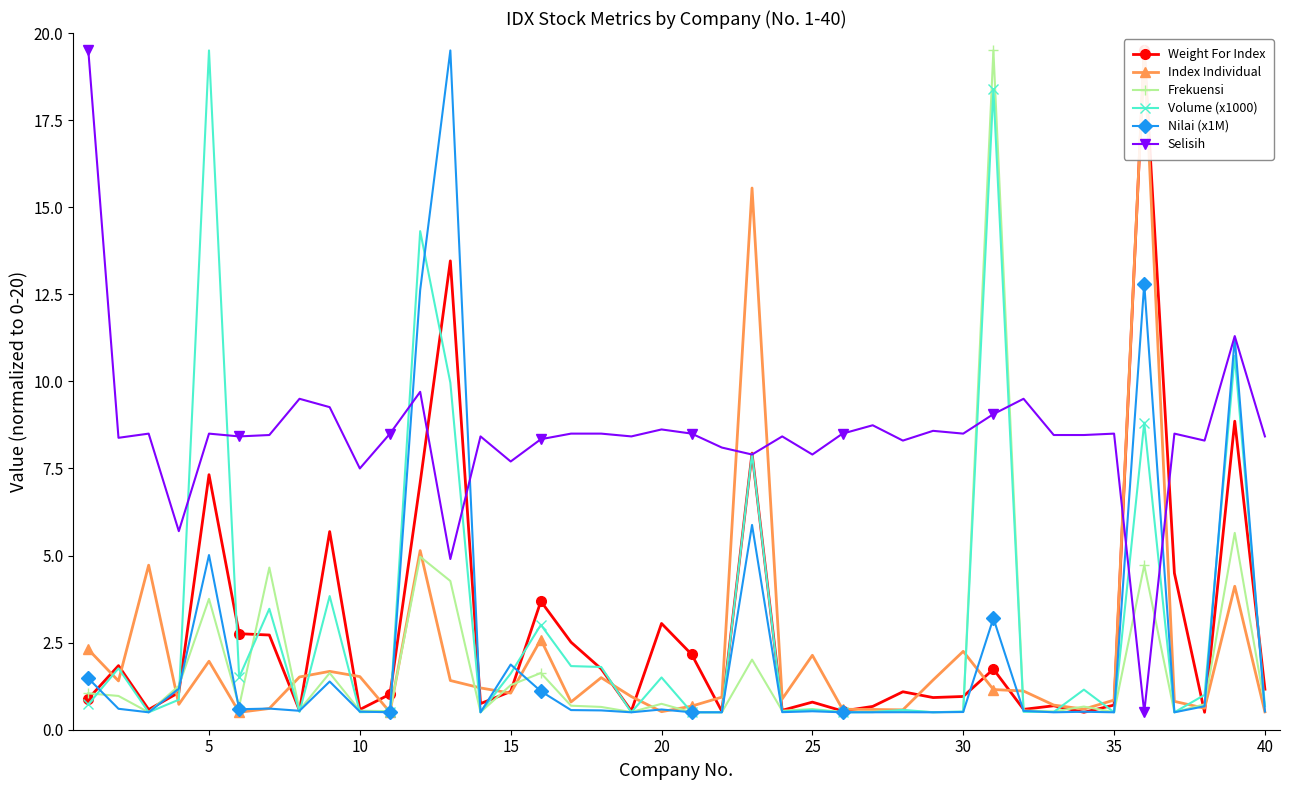

Is it true that Frekuensi equals 7.2 at 35?

False